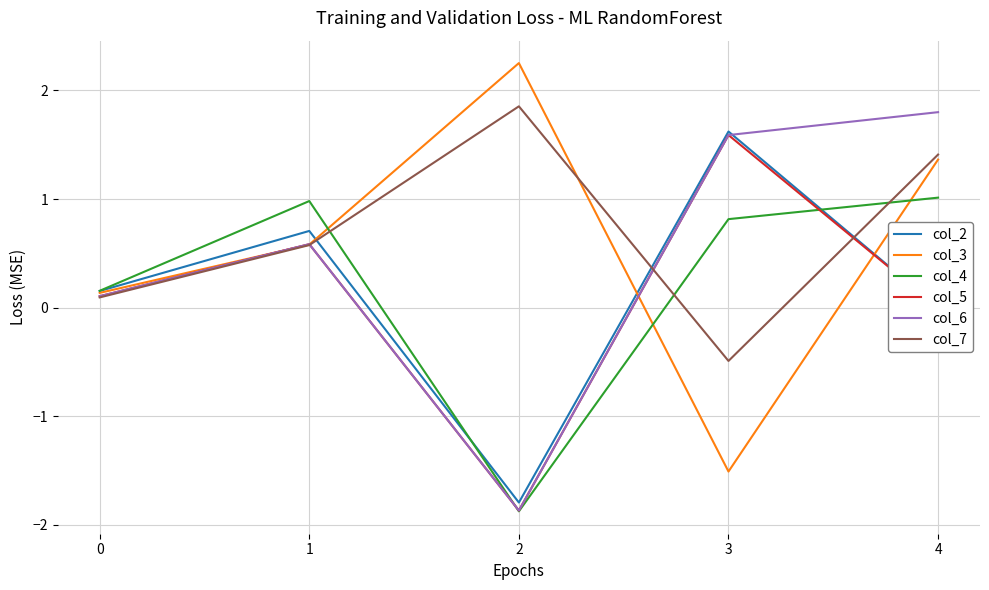

Rank the categories by col_7 value from highest to lowest.

2, 4, 1, 0, 3